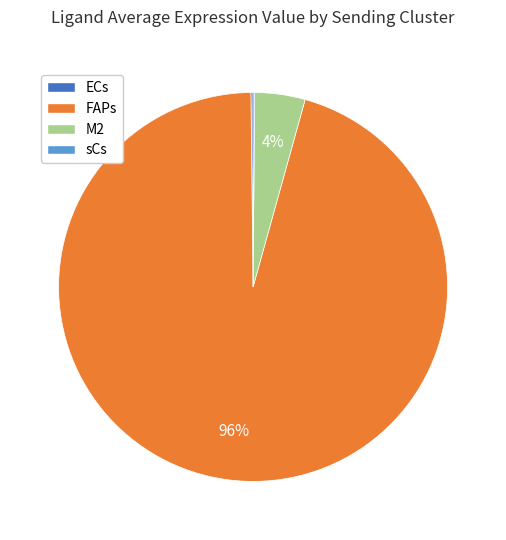

Is it true that M2 is 4% of the pie?

True